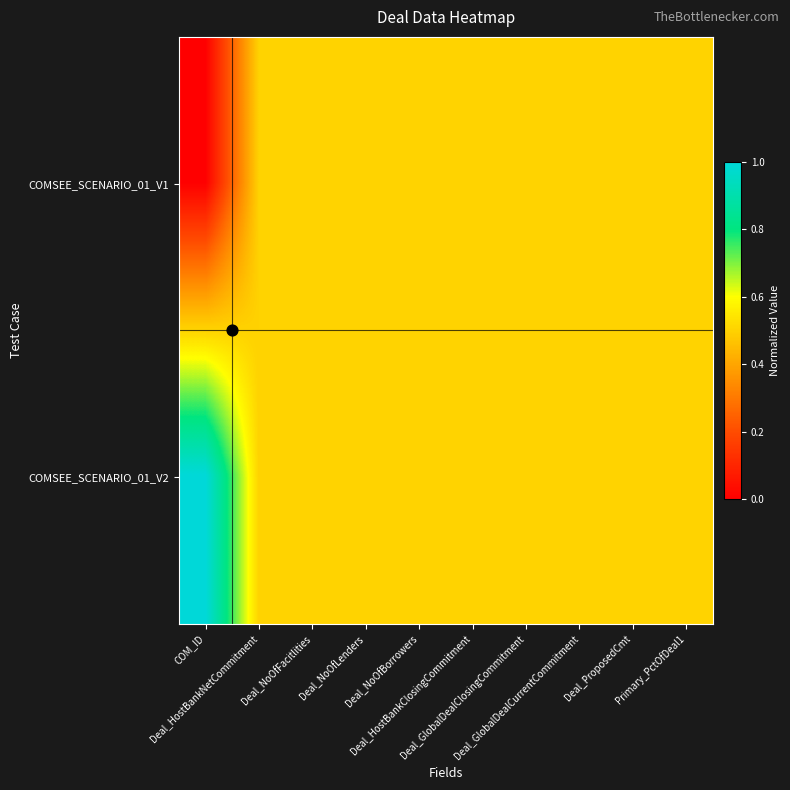

Which series has the largest range (max minus min)?

COMSEE_SCENARIO_01_V1